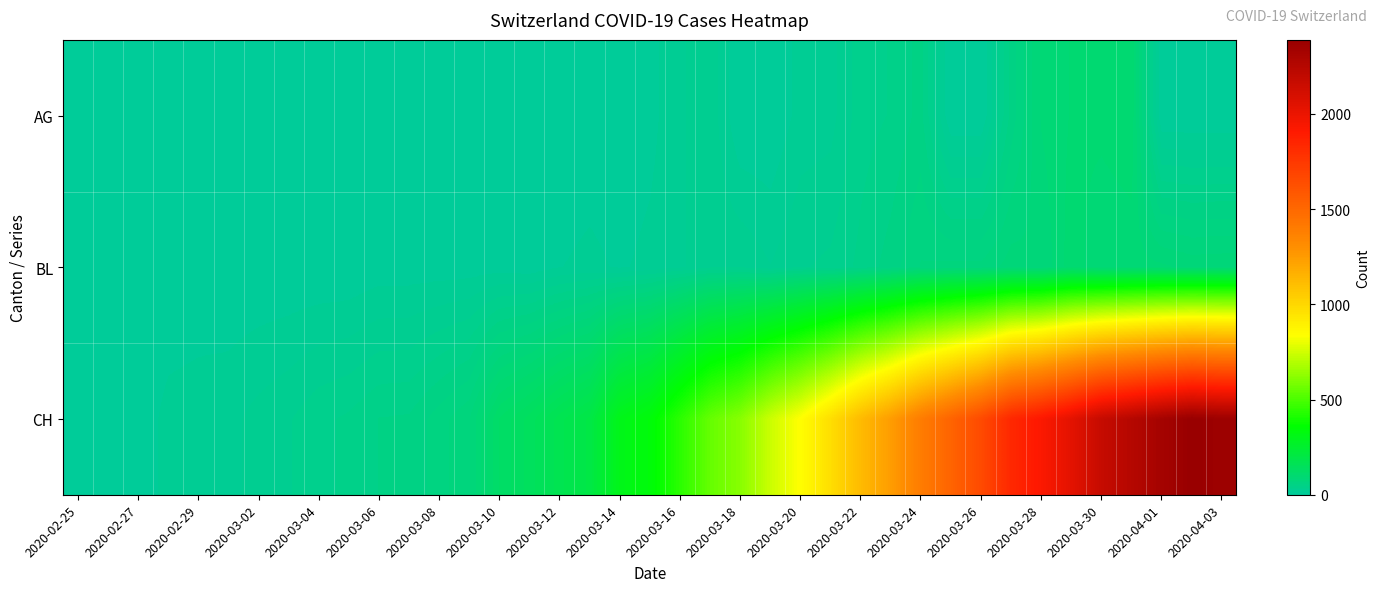

Count the number of categories in the chart.

39